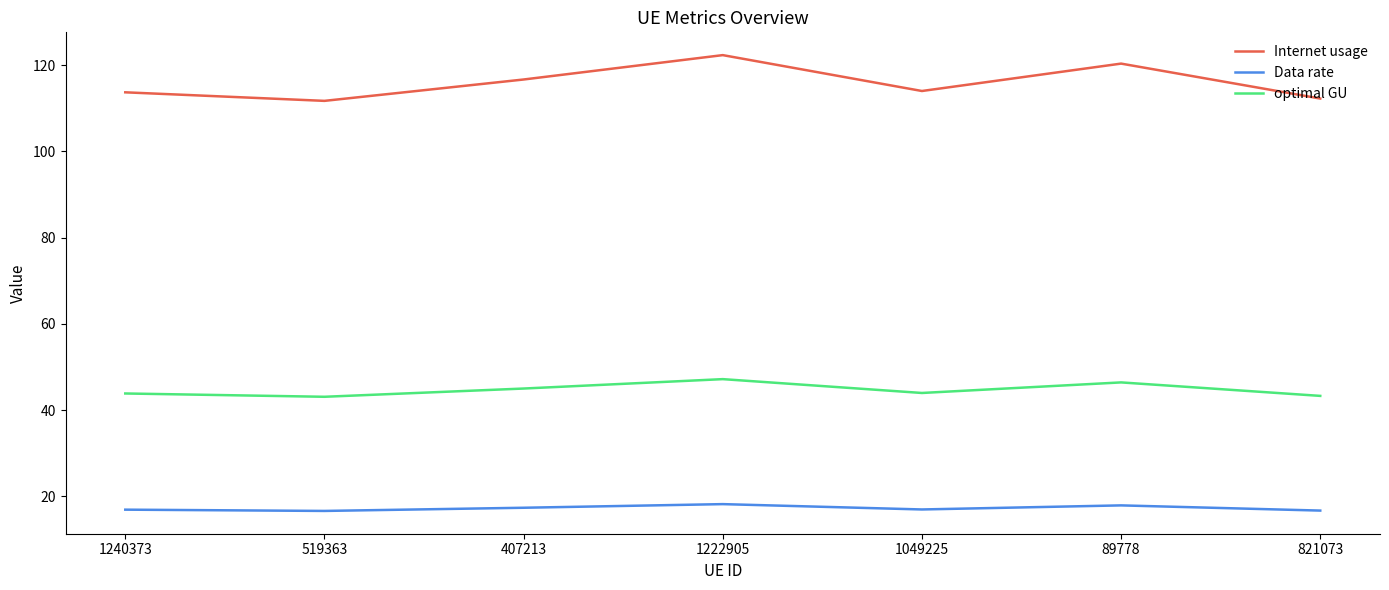

In Data rate, how many points are higher than both neighbors (excluding endpoints)?

2